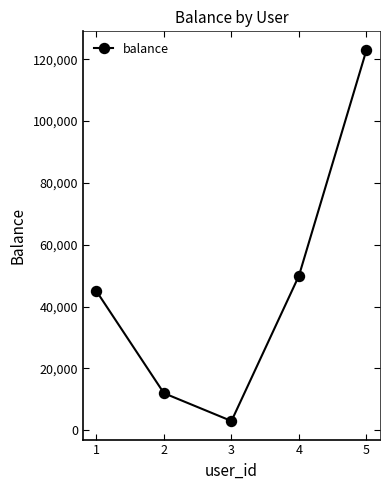

How many interior local valleys (lower than both neighbors) does the data have?

1